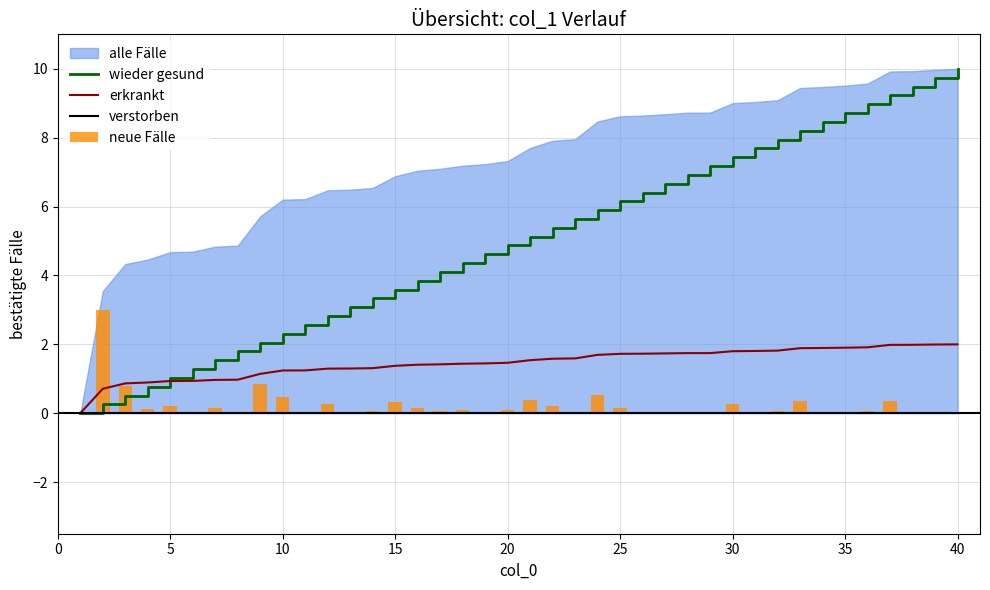

What is the approximate value at 9?

1.1